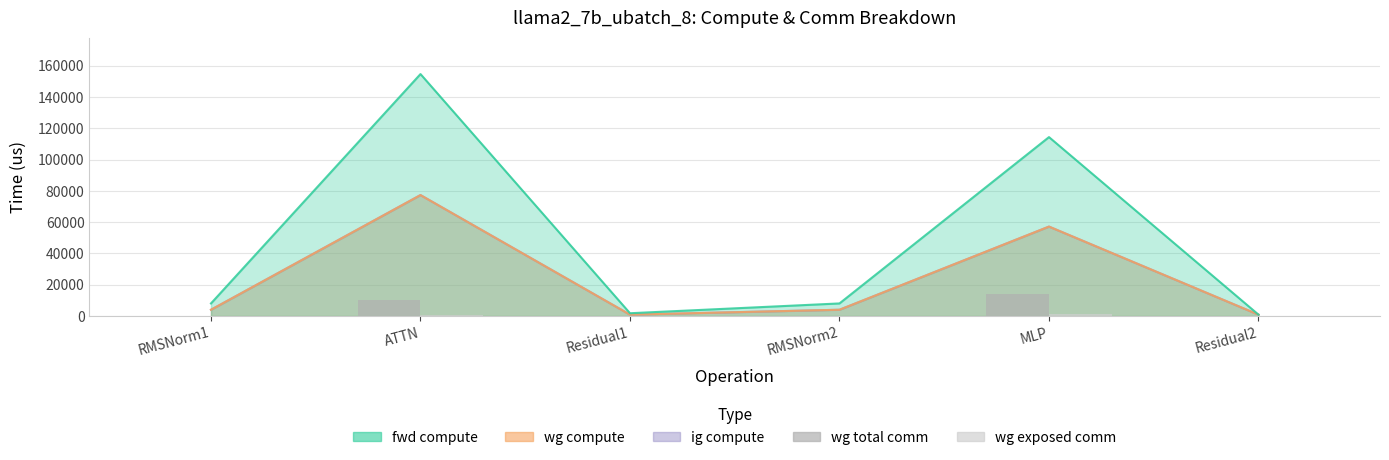

What position from the left is ATTN?

2